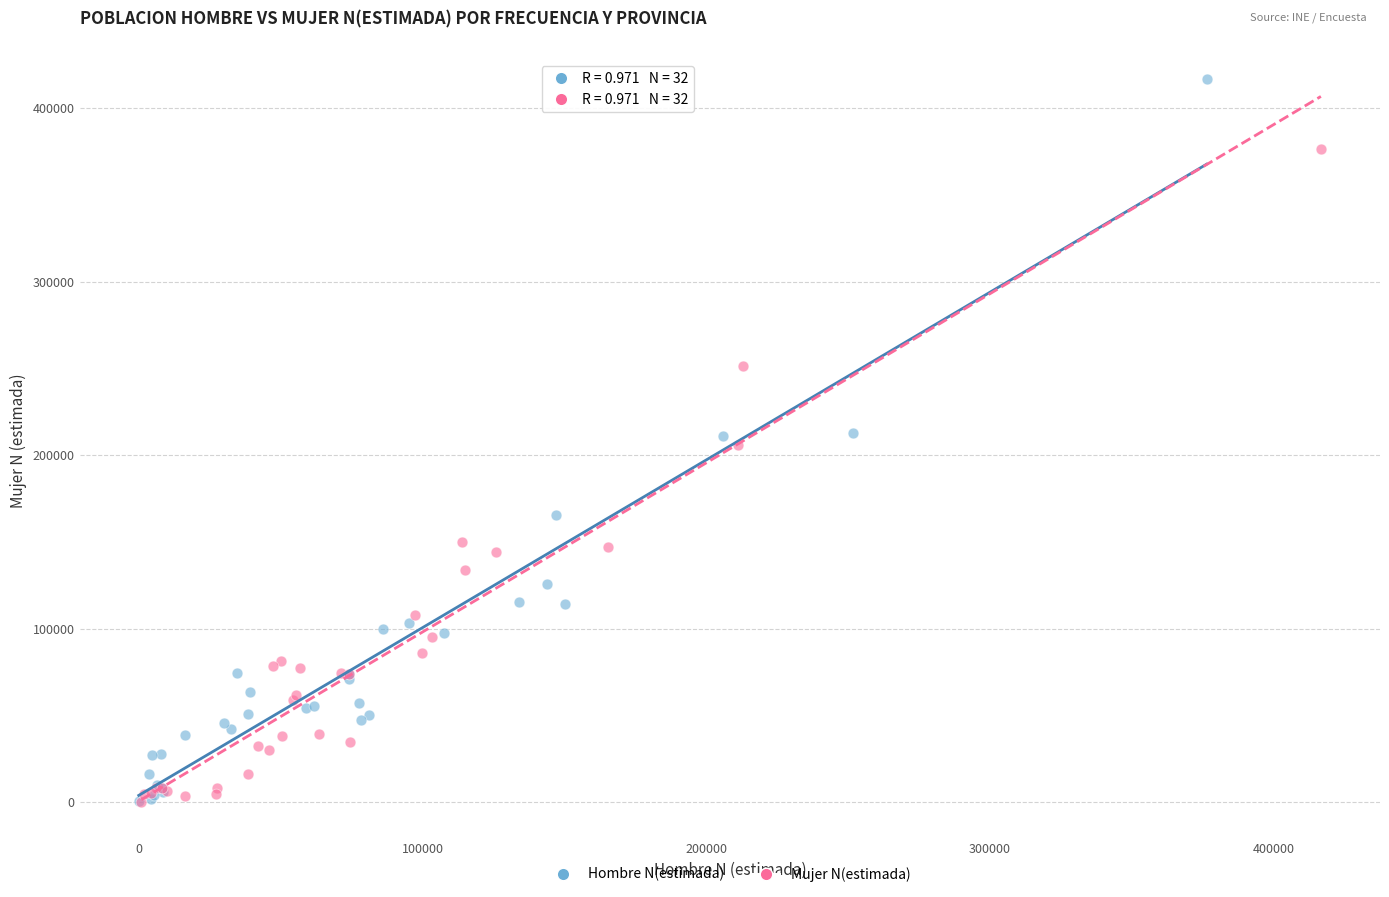

Which series has the widest spread of Y values?

Hombre N(estimada)